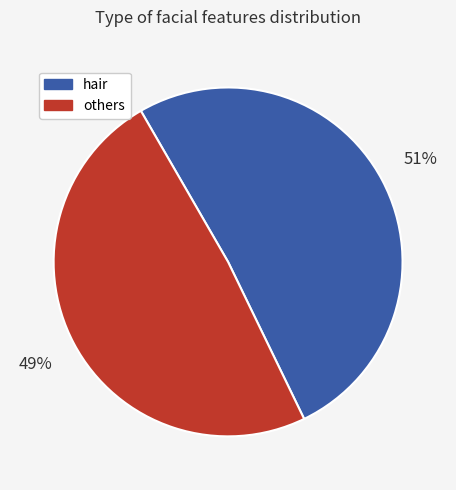

To the nearest percent, what is the average slice percentage?

50%